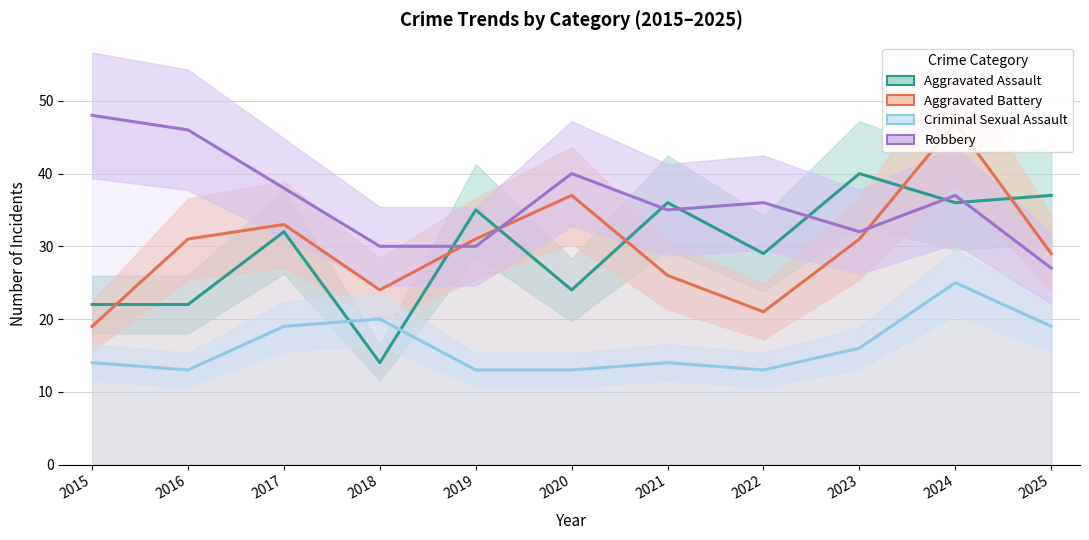

Where do Aggravated Assault and Criminal Sexual Assault first cross each other?

2017 and 2018